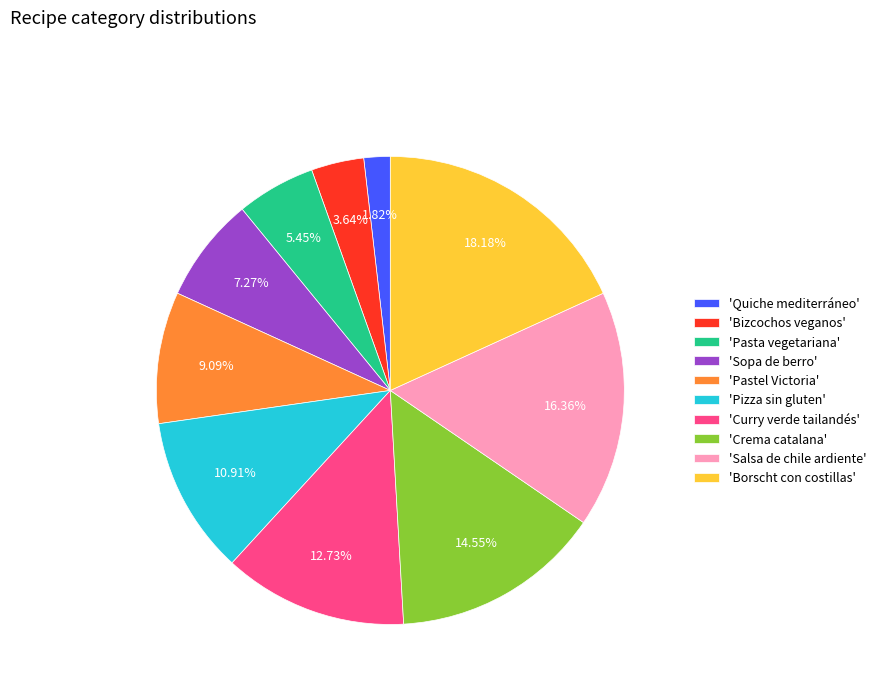

Does any single category account for the majority?

No